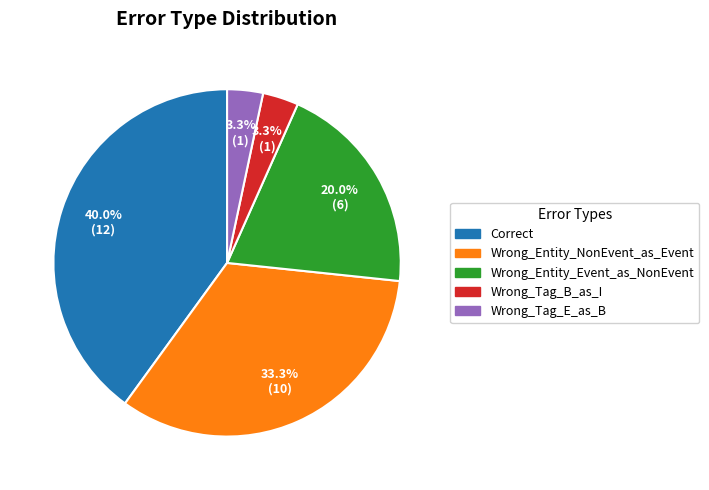

True or false: Wrong_Entity_Event_as_NonEvent accounts for 20% of the total.

True